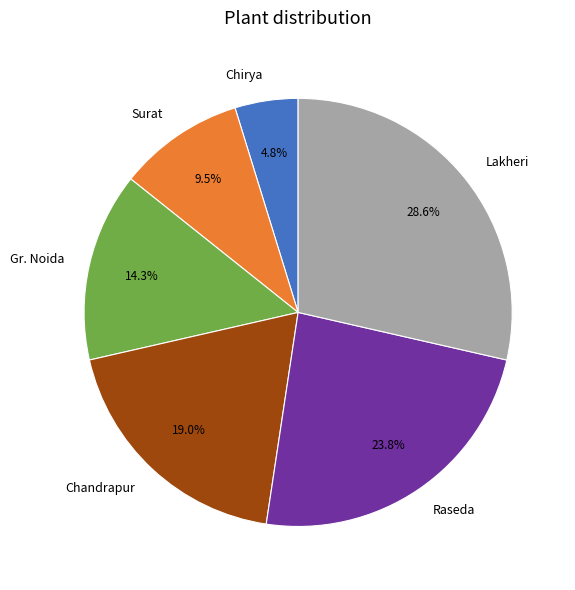

Which slice is the smallest?

Chirya